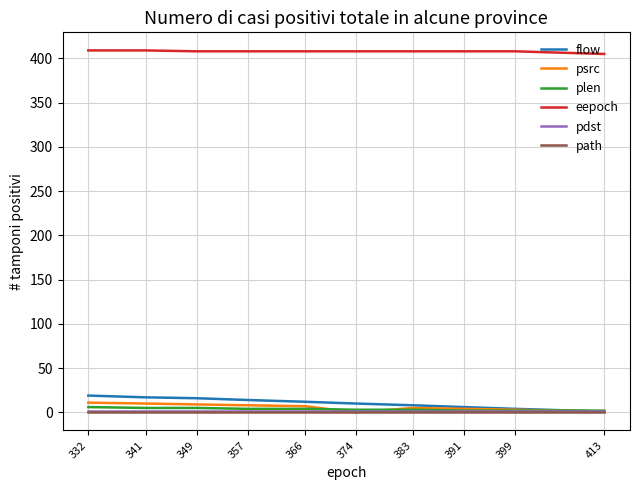

True or false: eepoch has more than 1 interior local peaks.

False